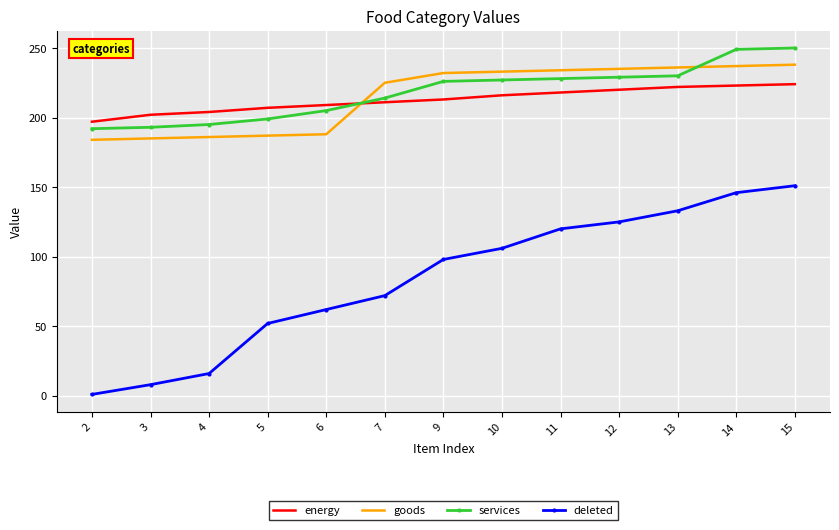

Rank the series by their maximum value, from highest to lowest.

services, goods, energy, deleted